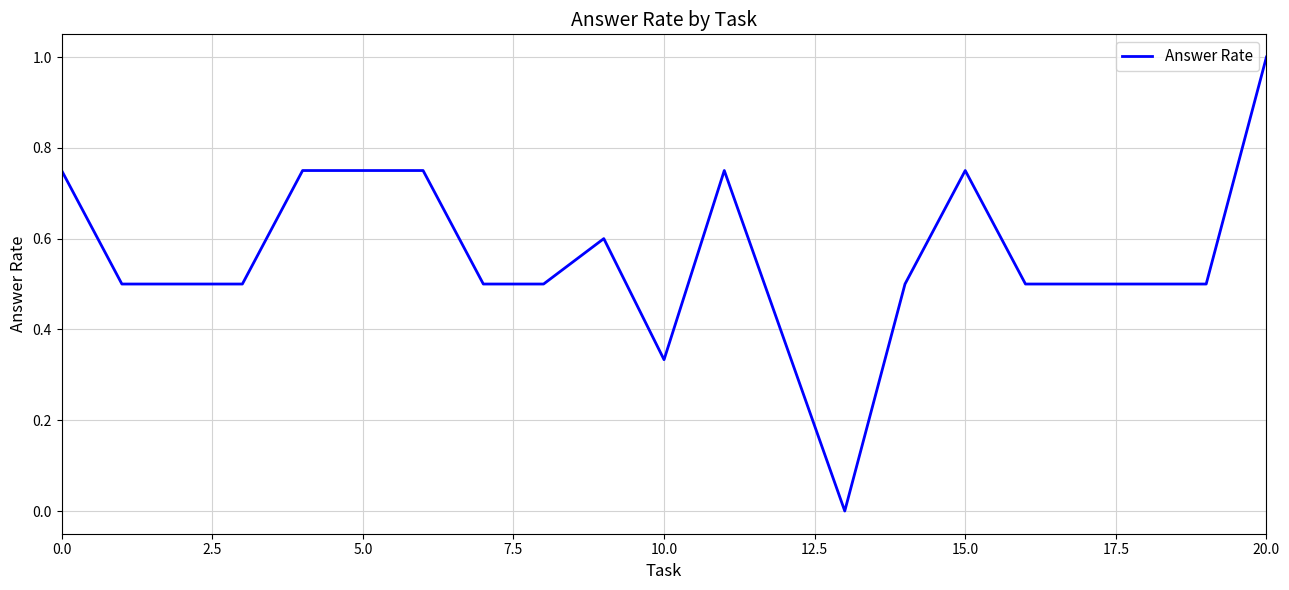

What is the maximum value shown in the chart?

1.0